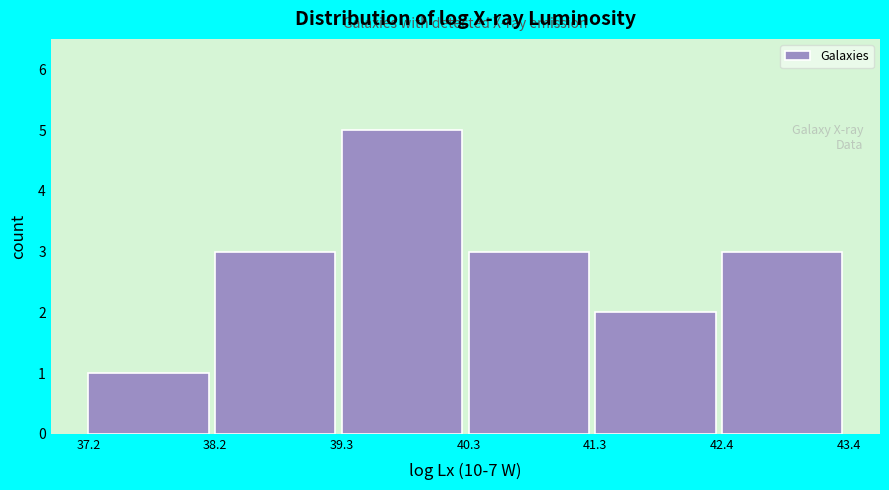

Reading left to right, list every bar in this chart as the range it spans on the x-axis followed by its height. The values are not printed on the chart, so give them approximately, as read against the axis.

37.2 to 38.2: 1
38.2 to 39.3: 3
39.3 to 40.3: 5
40.3 to 41.3: 3
41.3 to 42.4: 2
42.4 to 43.4: 3